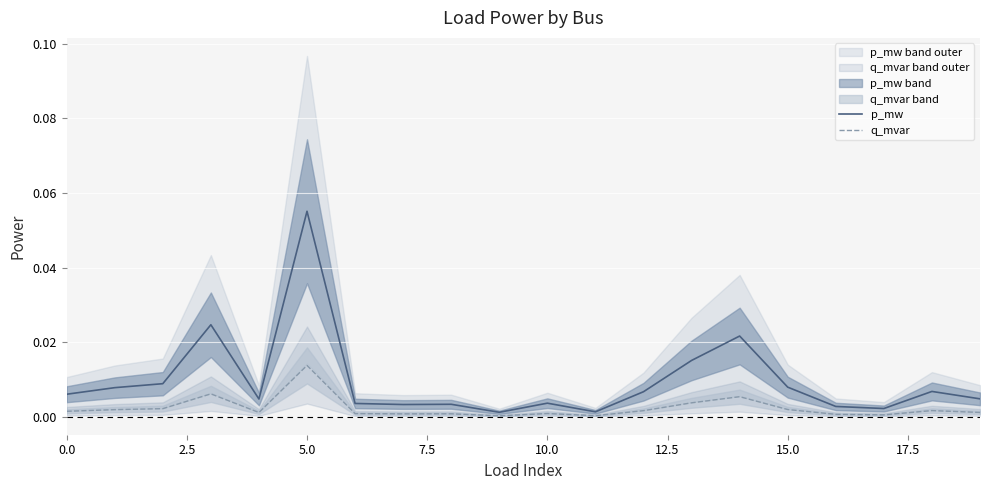

Reading right to left, list all the values displayed in this chart.

p_mw: 0.0	0.0	0.0	0.0	0.0	0.0	0.0	0.0	0.0	0.0	0.0	0.0	0.0	0.0	0.1	0.0	0.0	0.0	0.0	0.0
q_mvar: 0.0	0.0	0.0	0.0	0.0	0.0	0.0	0.0	0.0	0.0	0.0	0.0	0.0	0.0	0.0	0.0	0.0	0.0	0.0	0.0